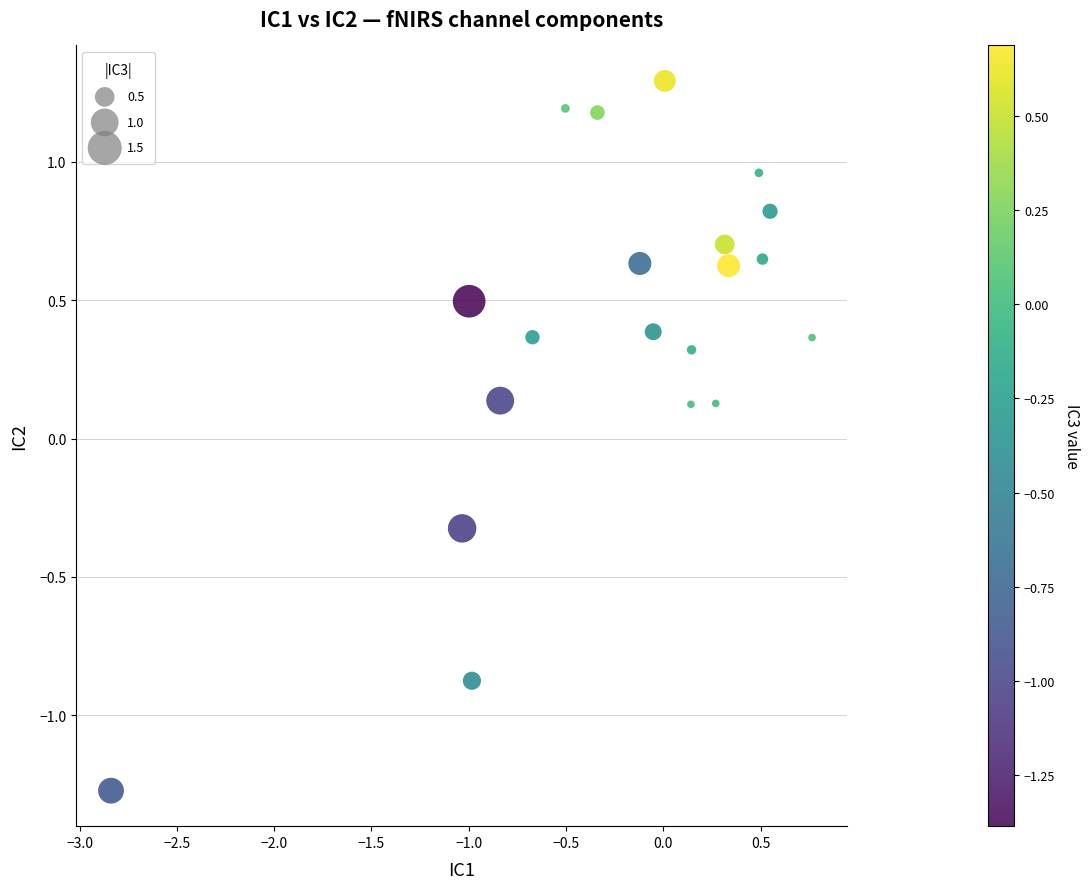

What is the range of Y values (max minus min)?

2.6